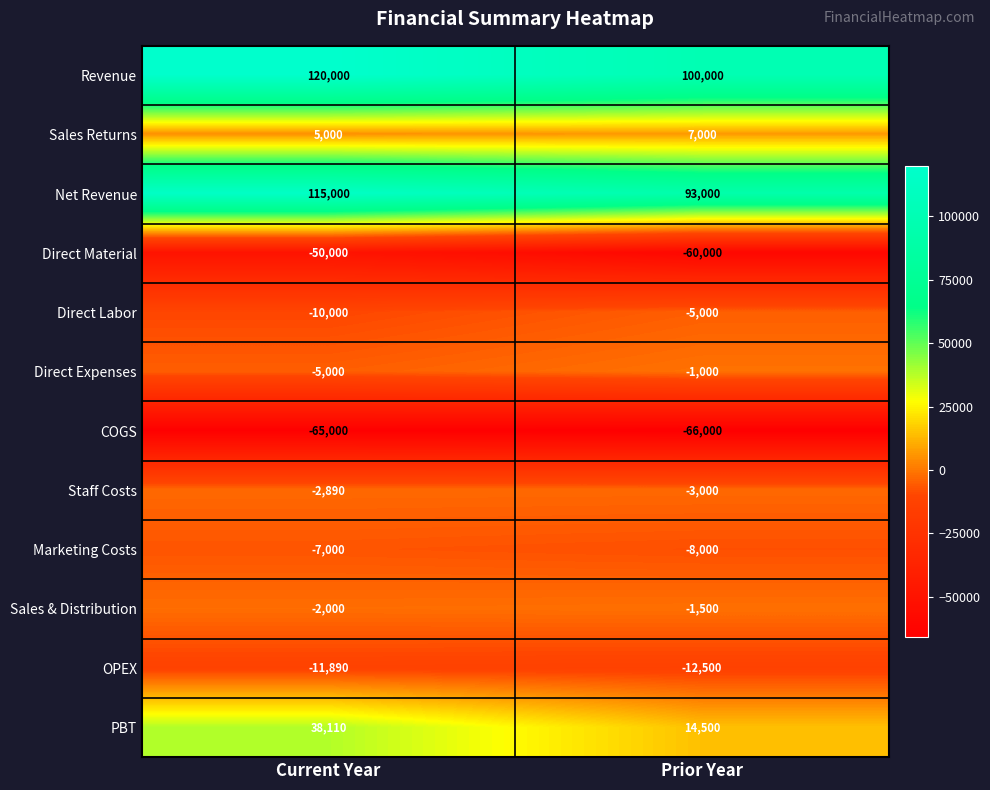

At Prior Year, list the series in order from smallest to largest.

COGS, Direct Material, OPEX, Marketing Costs, Direct Labor, Staff Costs, Sales & Distribution, Direct Expenses, Sales Returns, PBT, Net Revenue, Revenue